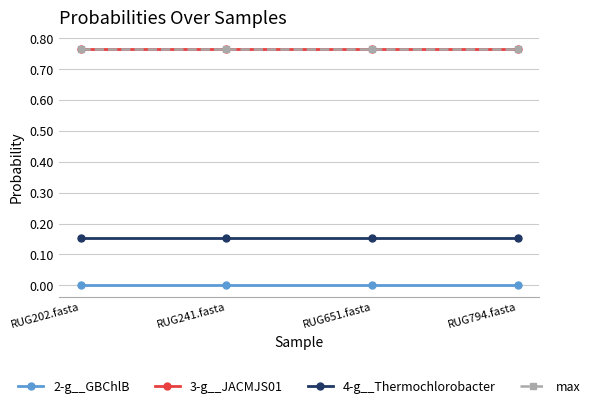

True or false: max and 3-g__JACMJS01 cross at least once.

False